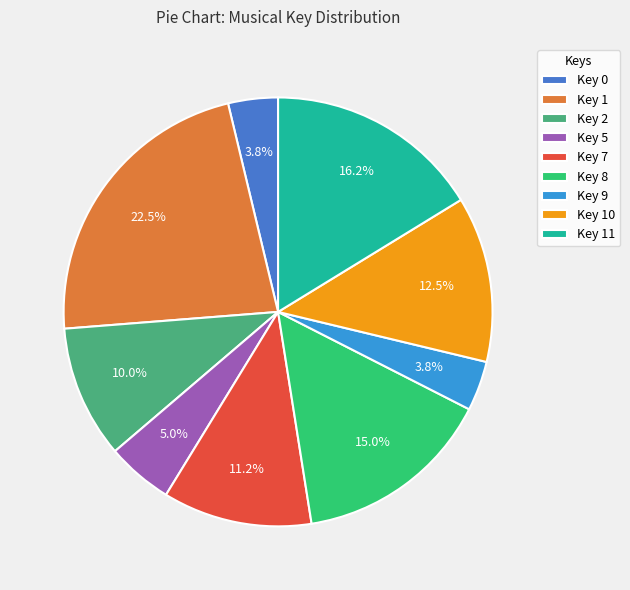

How many segments does this pie chart have?

9